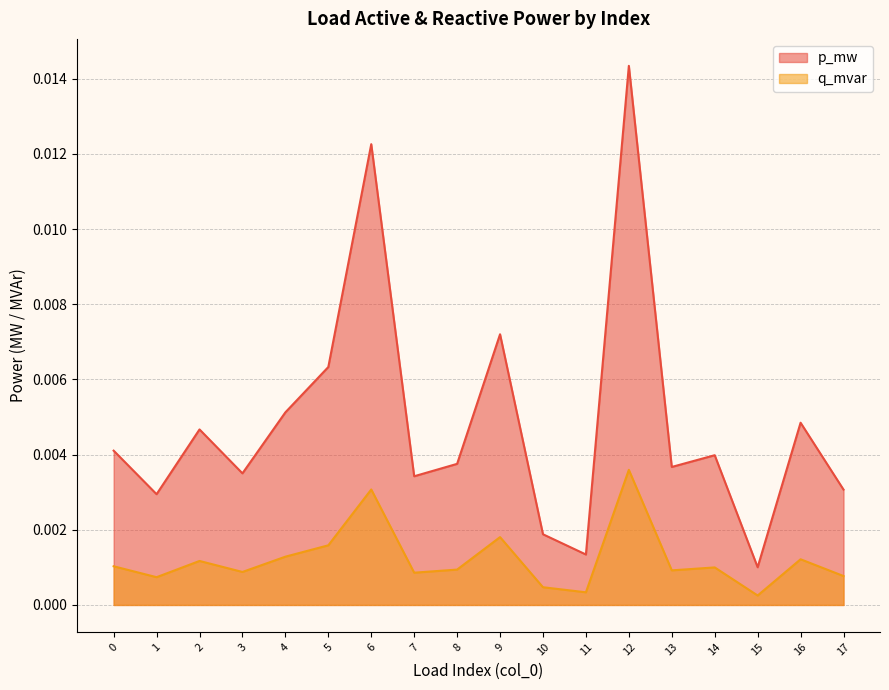

At which label is p_mw closest to 0?

15